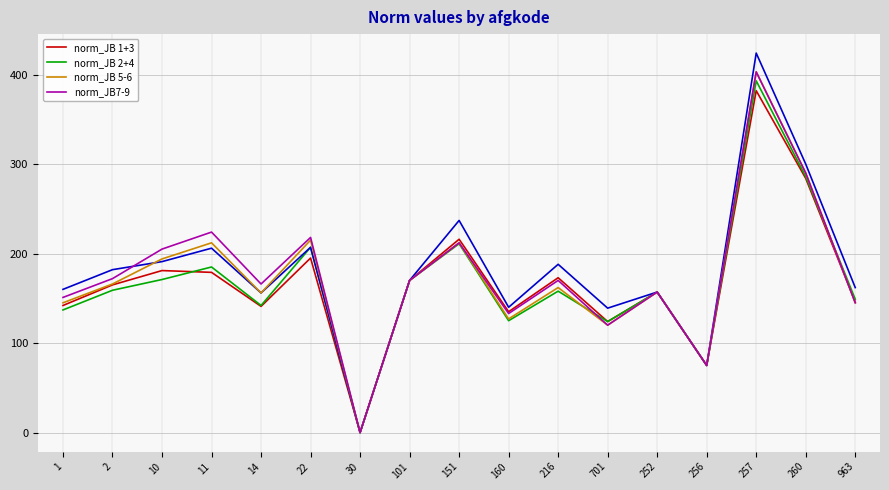

At which label does norm_JB 5-6 reach its peak?

257